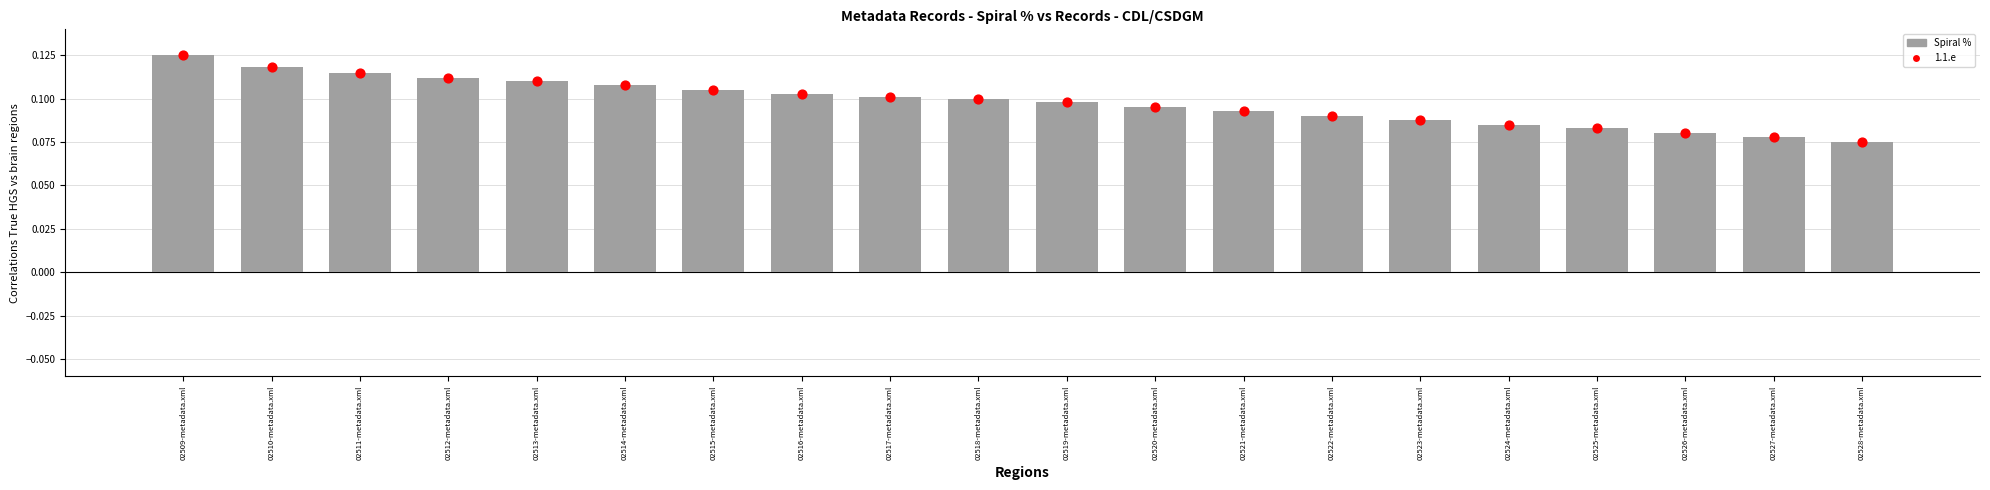

Which series has the largest total across all categories?

Spiral %